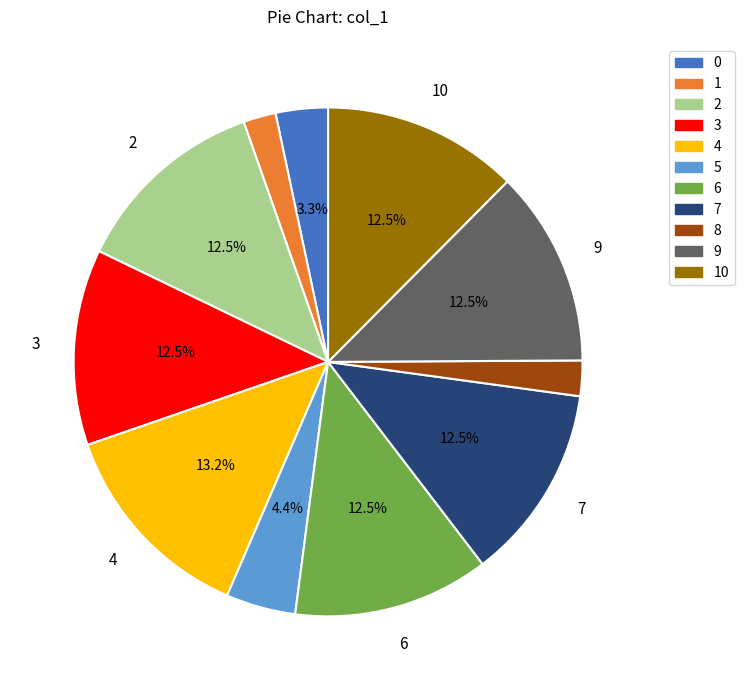

Does any single category account for the majority?

No